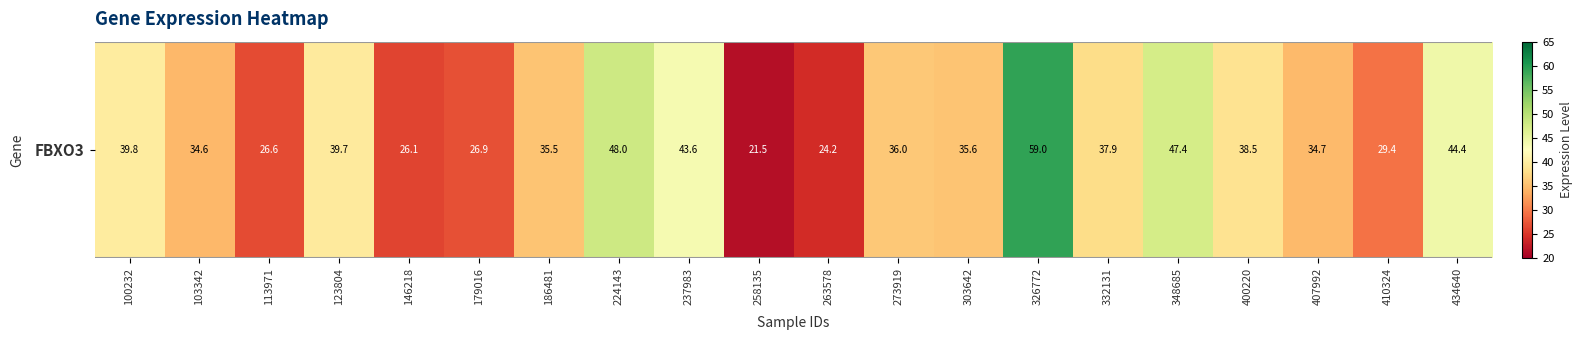

Where is the data nearest to the value 40?

100232